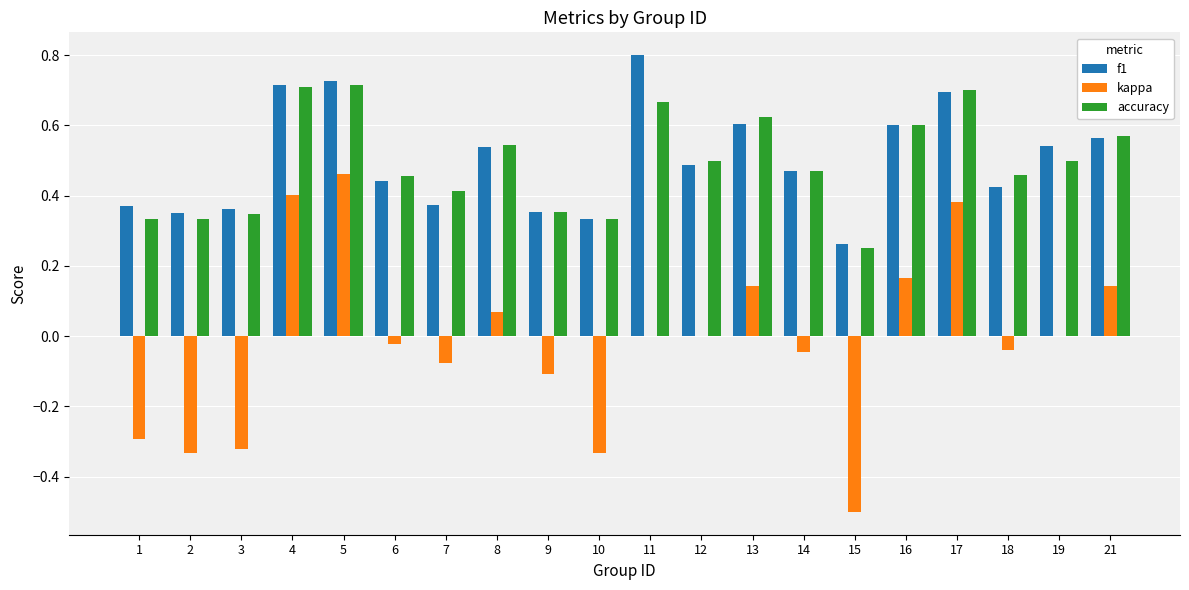

Which series changed the most between 3 and 4?

kappa